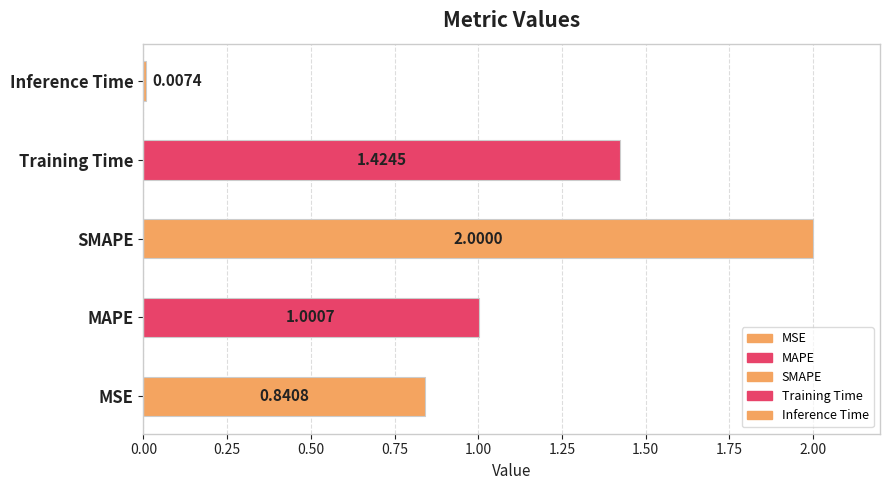

What is the maximum value shown in the chart?

2.0